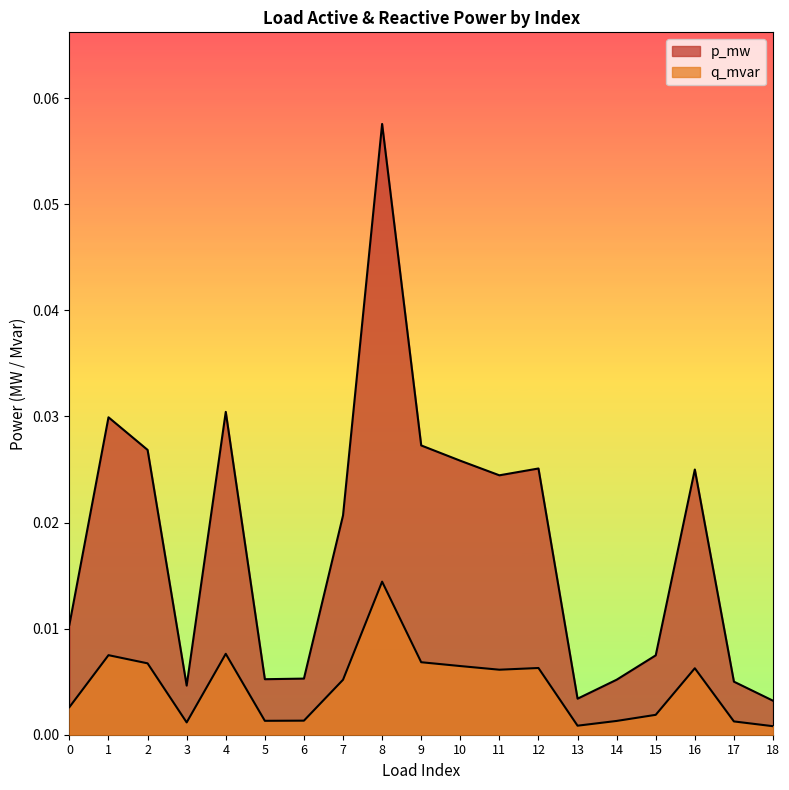

Reading right to left, transcribe all the data shown in this chart.

p_mw: 18=0.0	17=0.0	16=0.0	15=0.0	14=0.0	13=0.0	12=0.0	11=0.0	10=0.0	9=0.0	8=0.1	7=0.0	6=0.0	5=0.0	4=0.0	3=0.0	2=0.0	1=0.0	0=0.0
q_mvar: 18=0.0	17=0.0	16=0.0	15=0.0	14=0.0	13=0.0	12=0.0	11=0.0	10=0.0	9=0.0	8=0.0	7=0.0	6=0.0	5=0.0	4=0.0	3=0.0	2=0.0	1=0.0	0=0.0